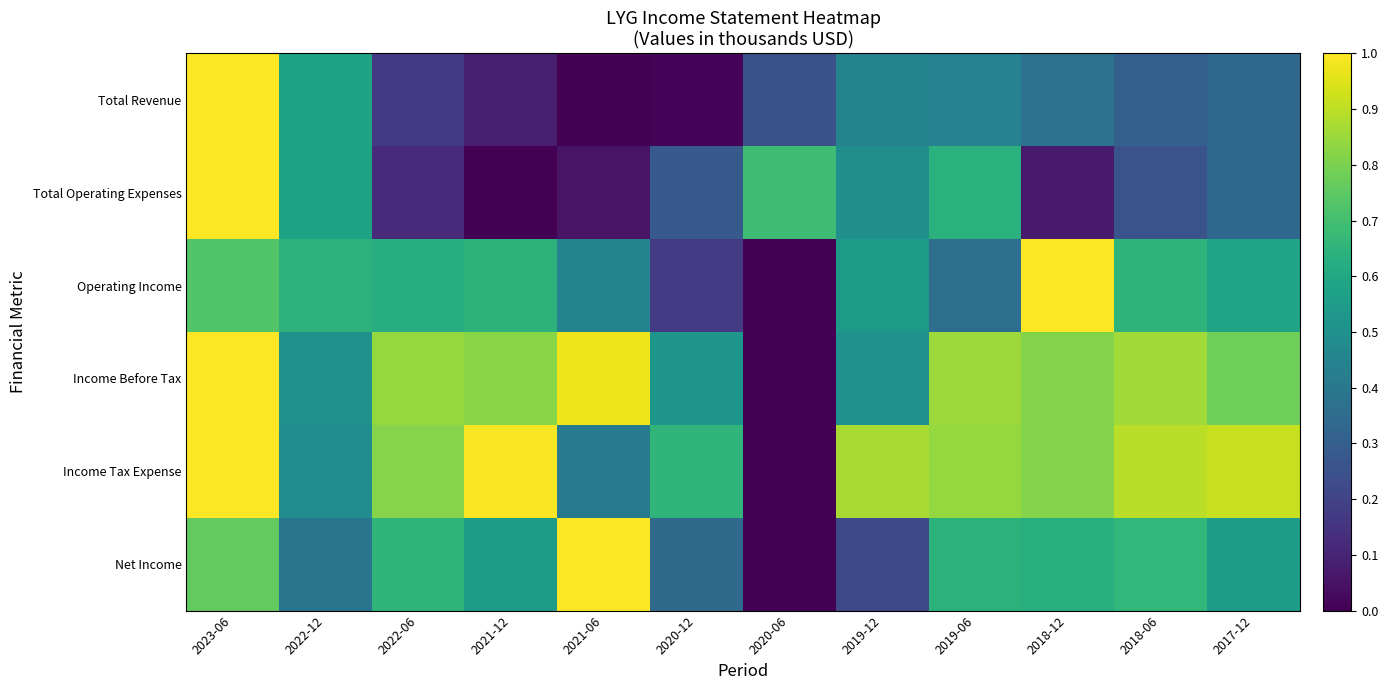

Reading left to right, what are all the values shown in this chart?

Total Revenue: 2023-06=1.0	2022-12=0.6	2022-06=0.2	2021-12=0.1	2021-06=0.0	2020-12=0.0	2020-06=0.2	2019-12=0.4	2019-06=0.4	2018-12=0.4	2018-06=0.3	2017-12=0.3
Total Operating Expenses: 2023-06=1.0	2022-12=0.6	2022-06=0.1	2021-12=0.0	2021-06=0.1	2020-12=0.3	2020-06=0.7	2019-12=0.5	2019-06=0.6	2018-12=0.1	2018-06=0.3	2017-12=0.3
Operating Income: 2023-06=0.7	2022-12=0.6	2022-06=0.6	2021-12=0.6	2021-06=0.5	2020-12=0.2	2020-06=0.0	2019-12=0.5	2019-06=0.4	2018-12=1.0	2018-06=0.7	2017-12=0.6
Income Before Tax: 2023-06=1.0	2022-12=0.5	2022-06=0.8	2021-12=0.8	2021-06=1.0	2020-12=0.5	2020-06=0.0	2019-12=0.5	2019-06=0.9	2018-12=0.8	2018-06=0.9	2017-12=0.8
Income Tax Expense: 2023-06=1.0	2022-12=0.5	2022-06=0.8	2021-12=1.0	2021-06=0.4	2020-12=0.7	2020-06=0.0	2019-12=0.9	2019-06=0.8	2018-12=0.8	2018-06=0.9	2017-12=0.9
Net Income: 2023-06=0.8	2022-12=0.4	2022-06=0.7	2021-12=0.5	2021-06=1.0	2020-12=0.3	2020-06=0.0	2019-12=0.2	2019-06=0.6	2018-12=0.6	2018-06=0.7	2017-12=0.5